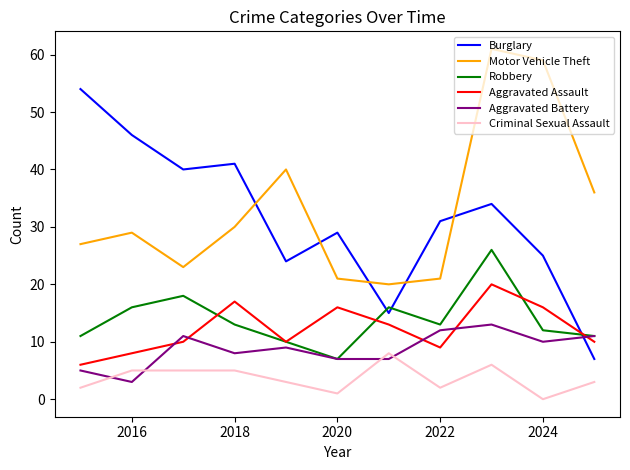

What is the sum of all Criminal Sexual Assault values?

40